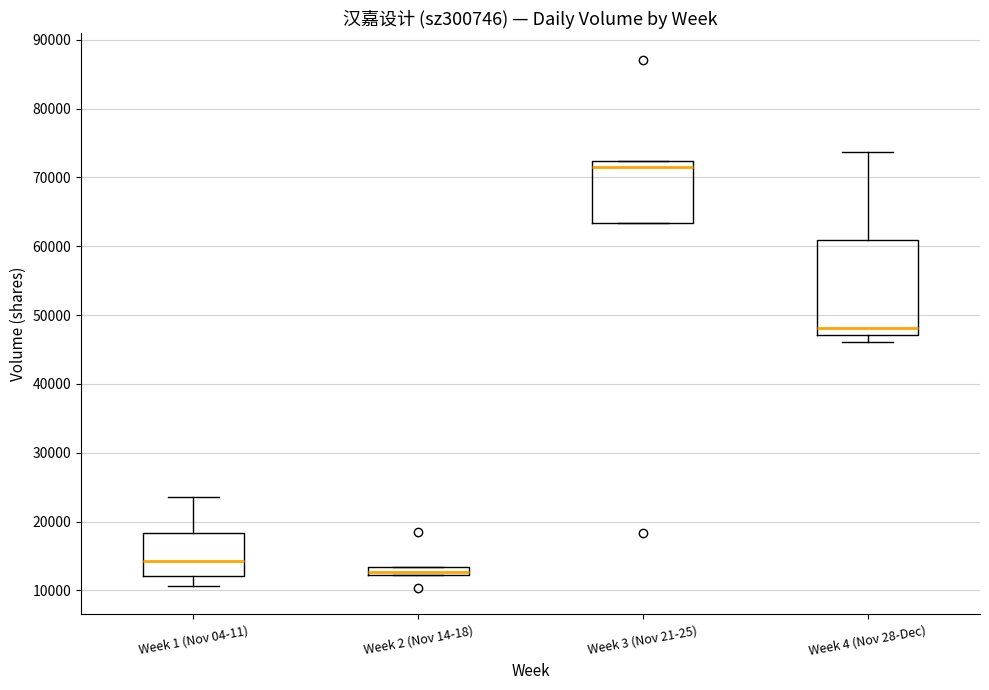

Which box has the highest median line?

Week 3 (Nov 21-25)